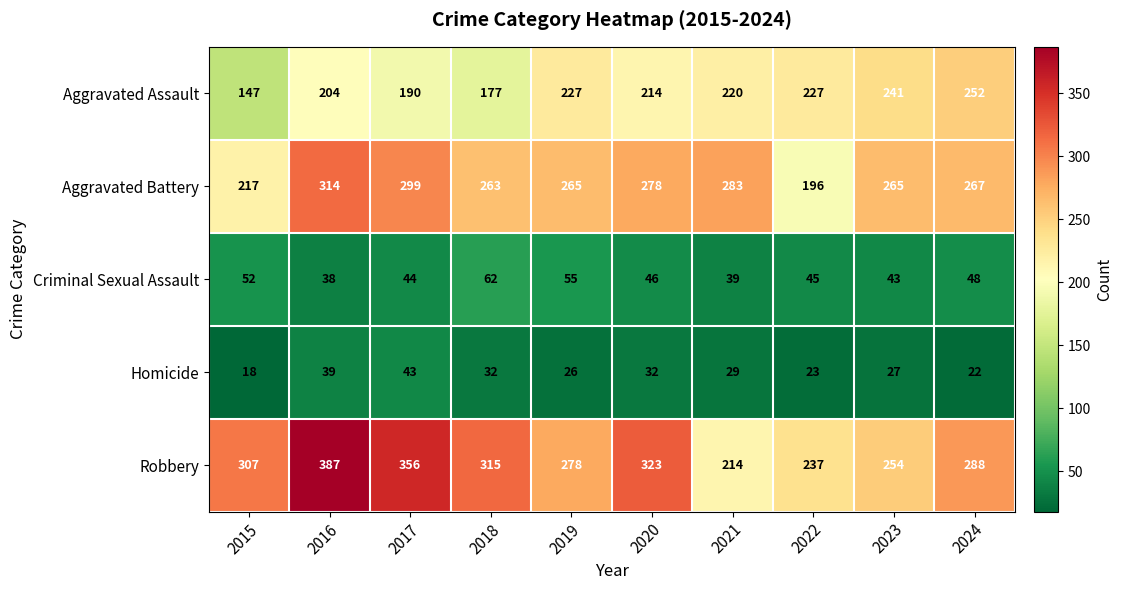

What is the sum of the Criminal Sexual Assault values at 2021 and 2022?

84